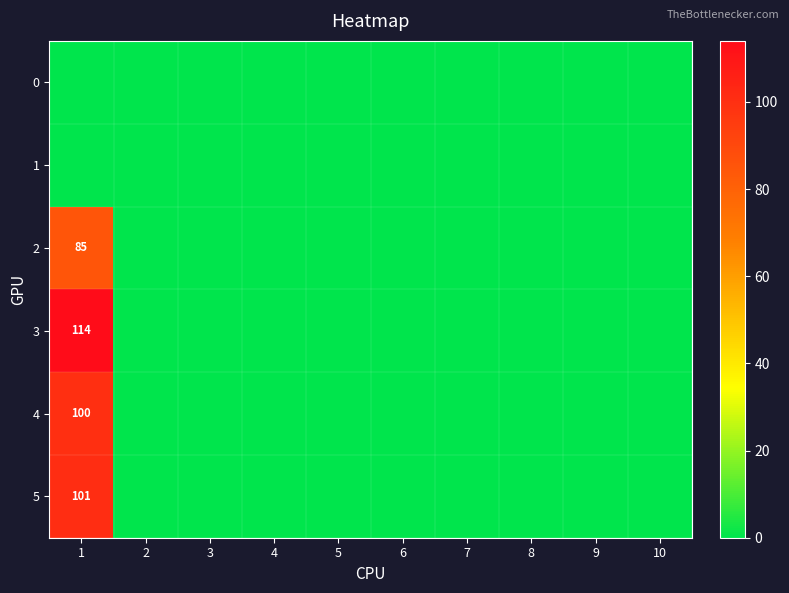

The value of 3 at 3 is 0. True or false?

True